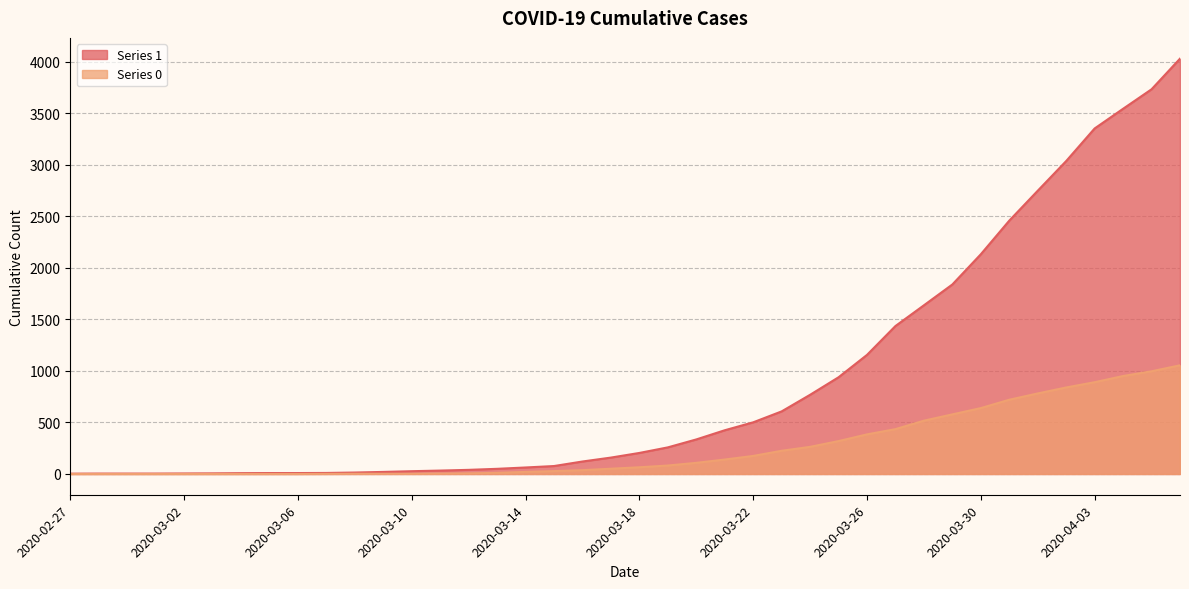

True or false: 1 has a value of 4 at 2020-02-29.

True